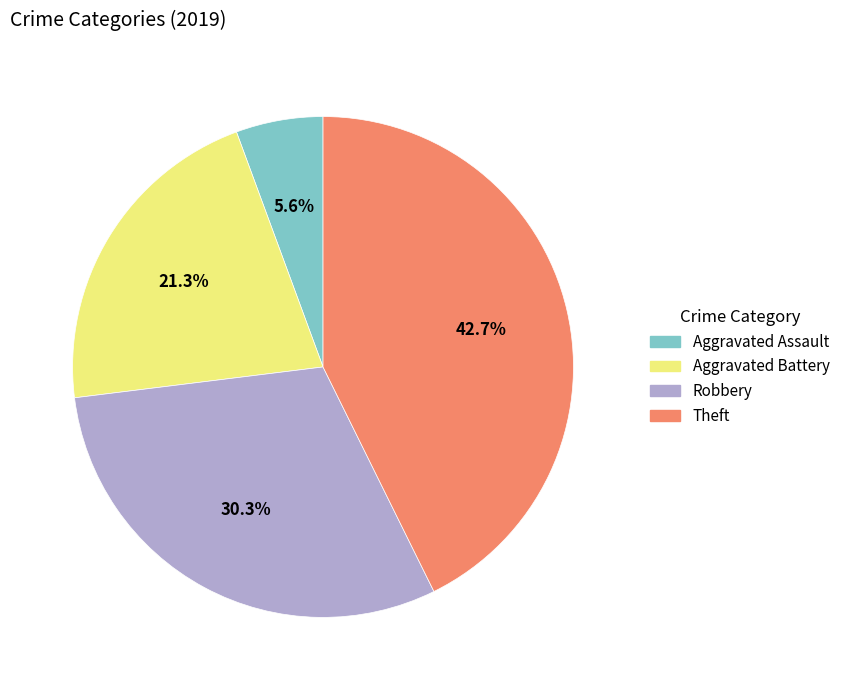

Approximately how many times larger is the value at Theft compared to Aggravated Assault?

7.6